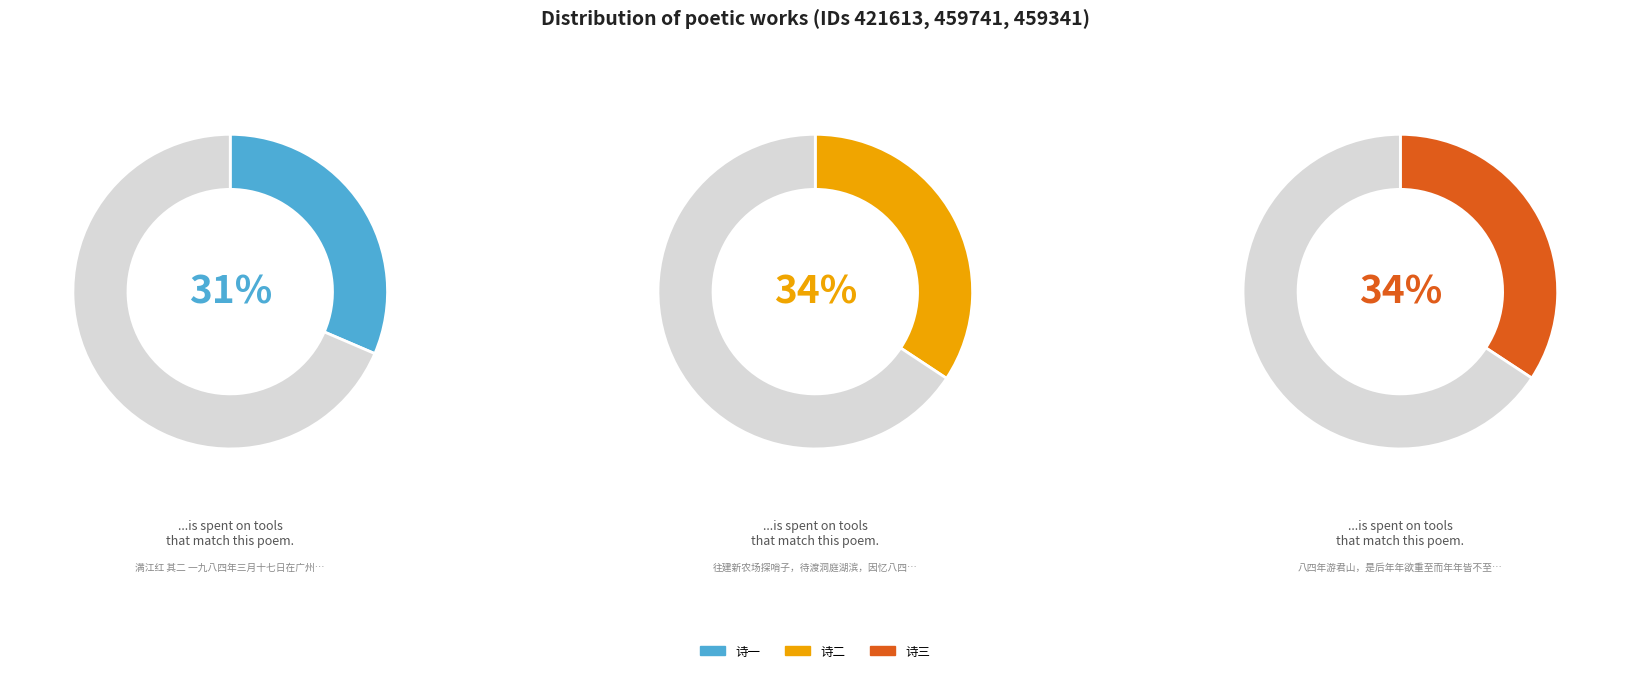

Is there any slice that represents more than half of the pie?

No